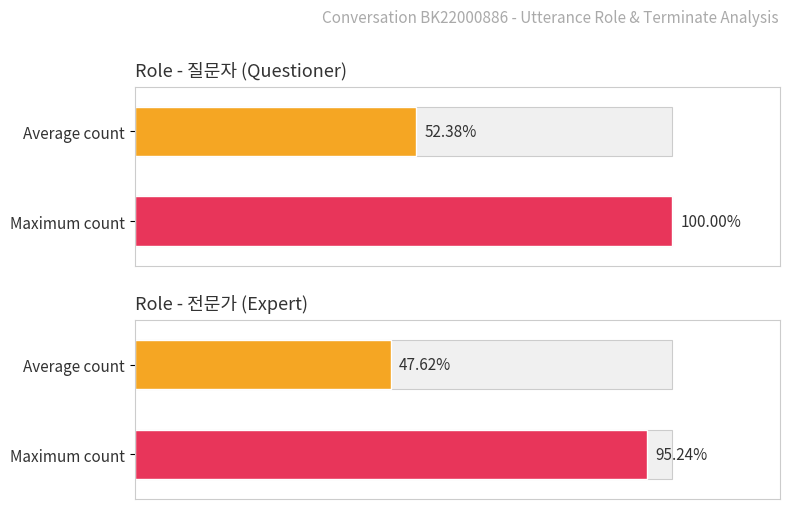

Which has a higher value, 20 or 8?

20